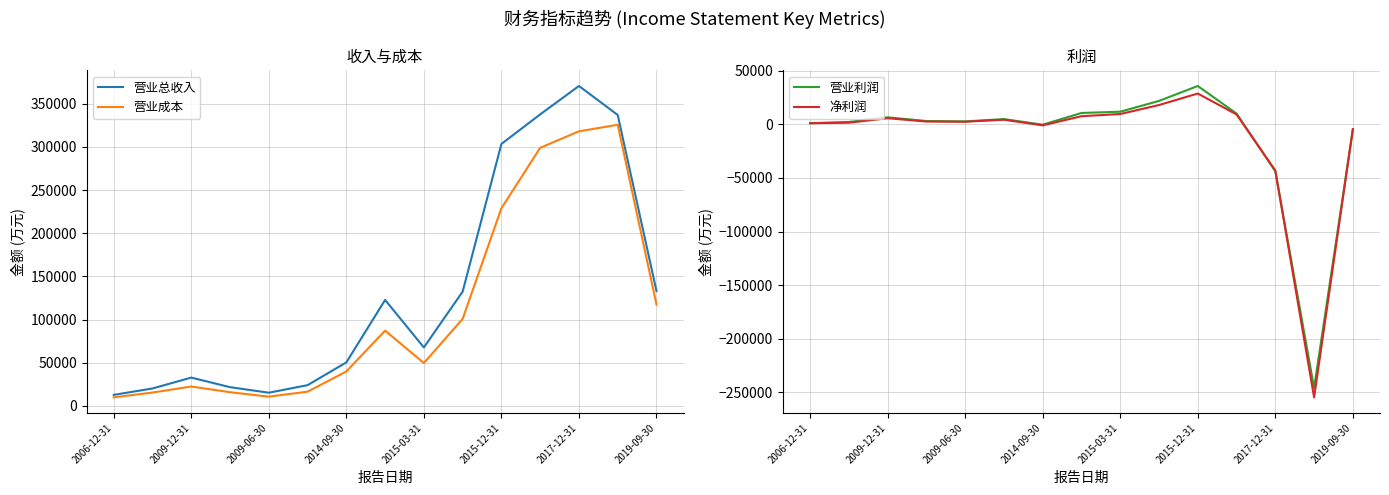

Where is 营业总收入 nearest to the value 191597?

2019-09-30